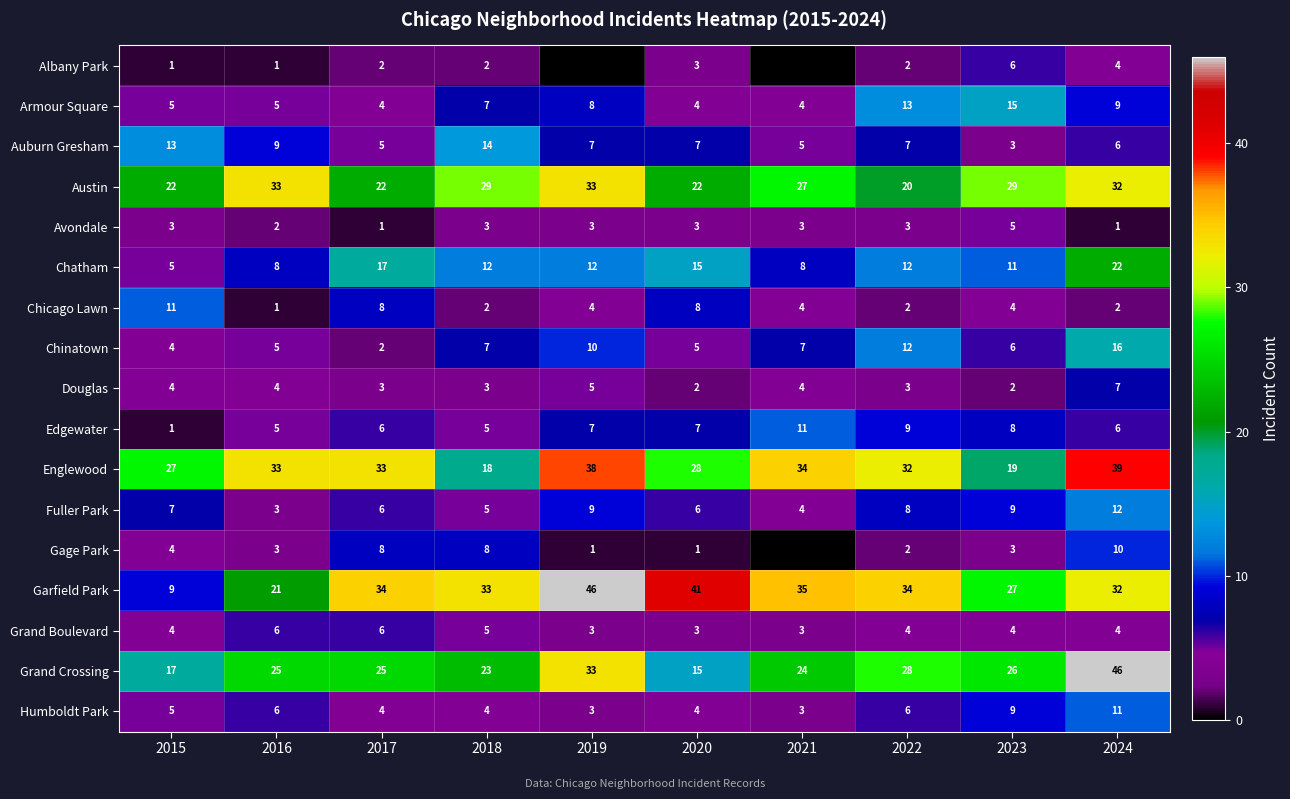

What is the sum of all Chicago Lawn values?

46